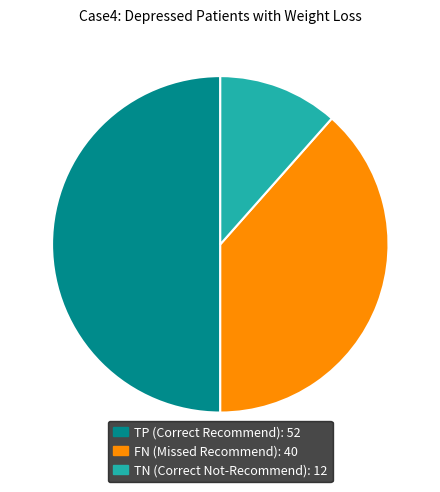

Which category has the smallest portion of the pie?

TN (Correct Not-Recommend): 12